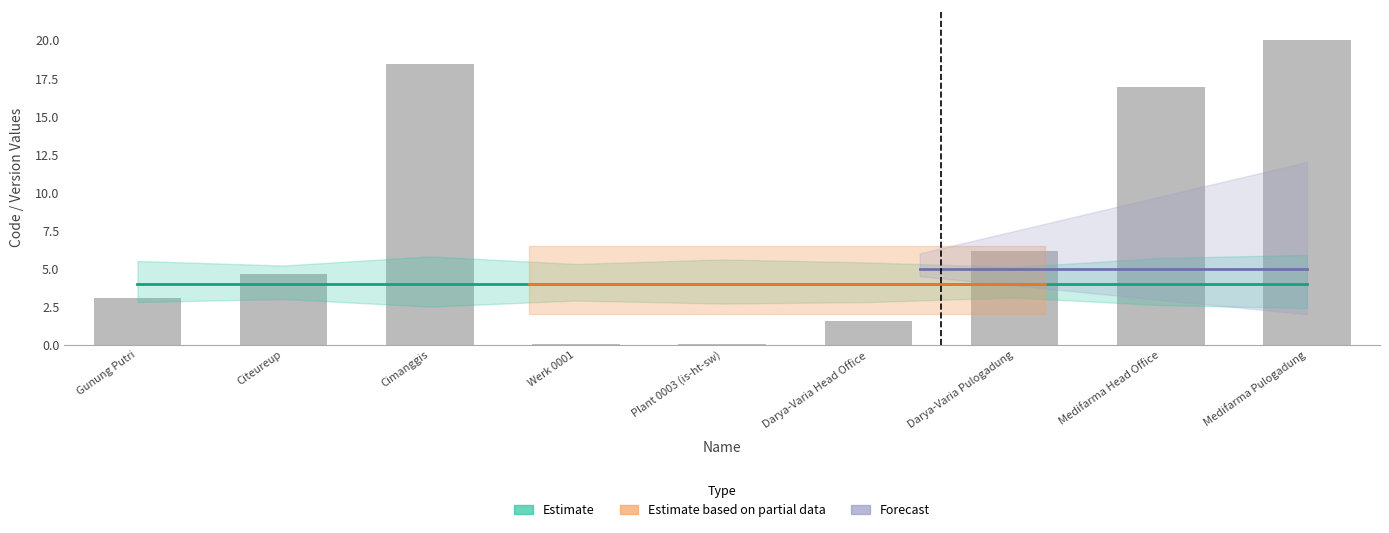

Which category has the highest value across all series?

Medifarma Pulogadung